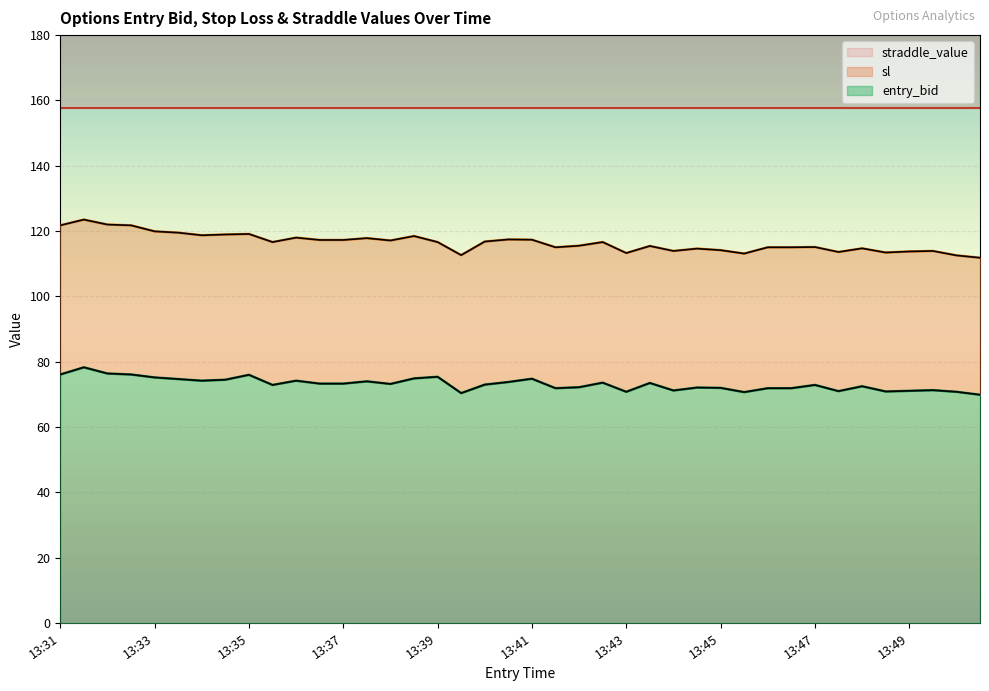

The sl series shows 75.1 at 13:36. True or false?

False